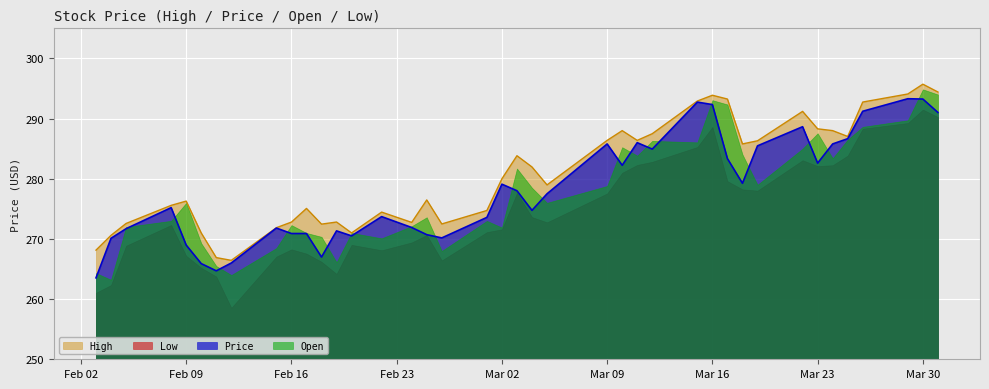

What is the total value across all series at 2021-03-31?

1169.7